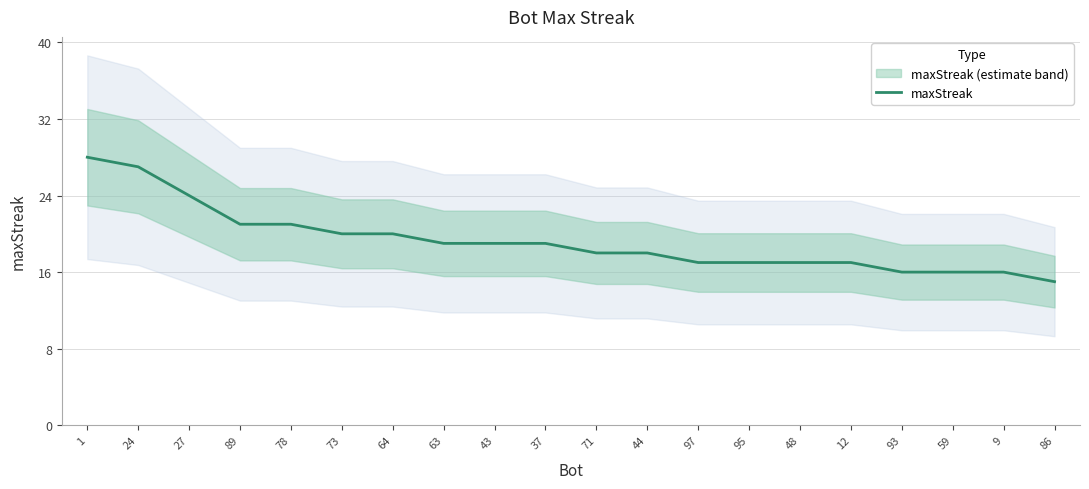

Does the chart display data point markers on the line(s)?

No